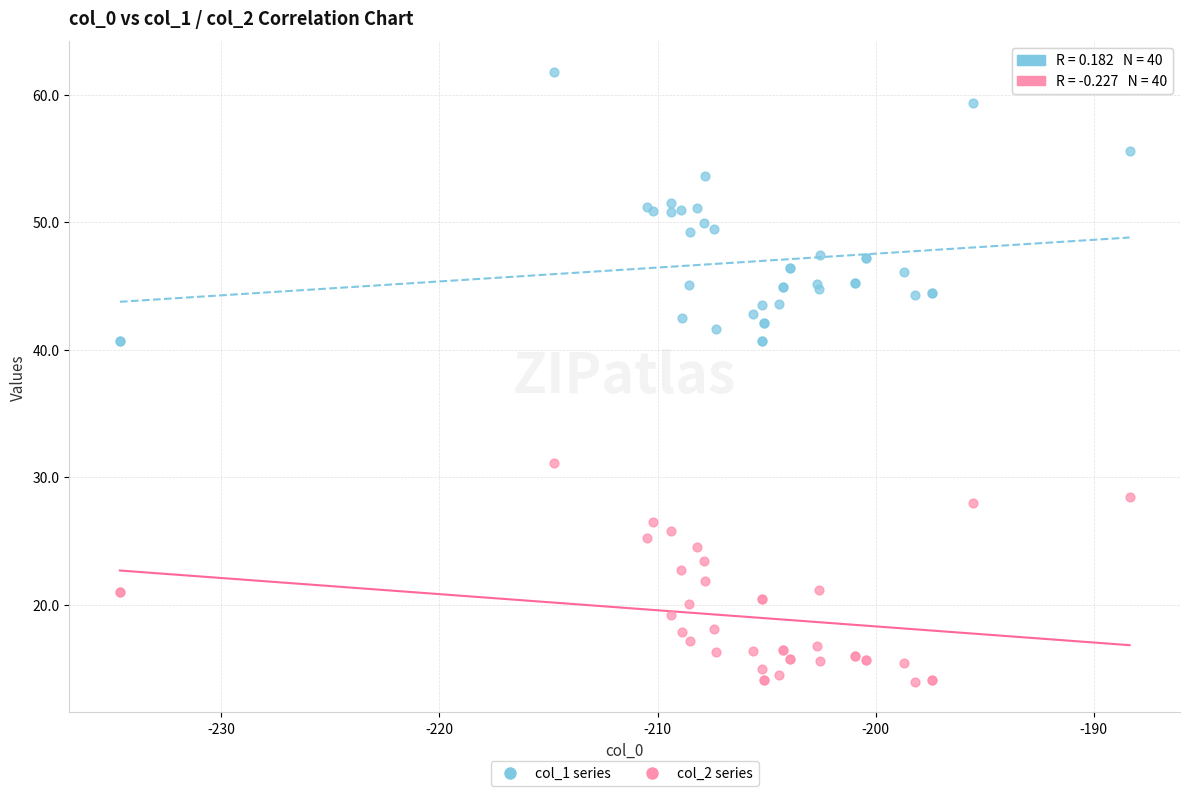

Which series has the widest spread of Y values?

col_1 series